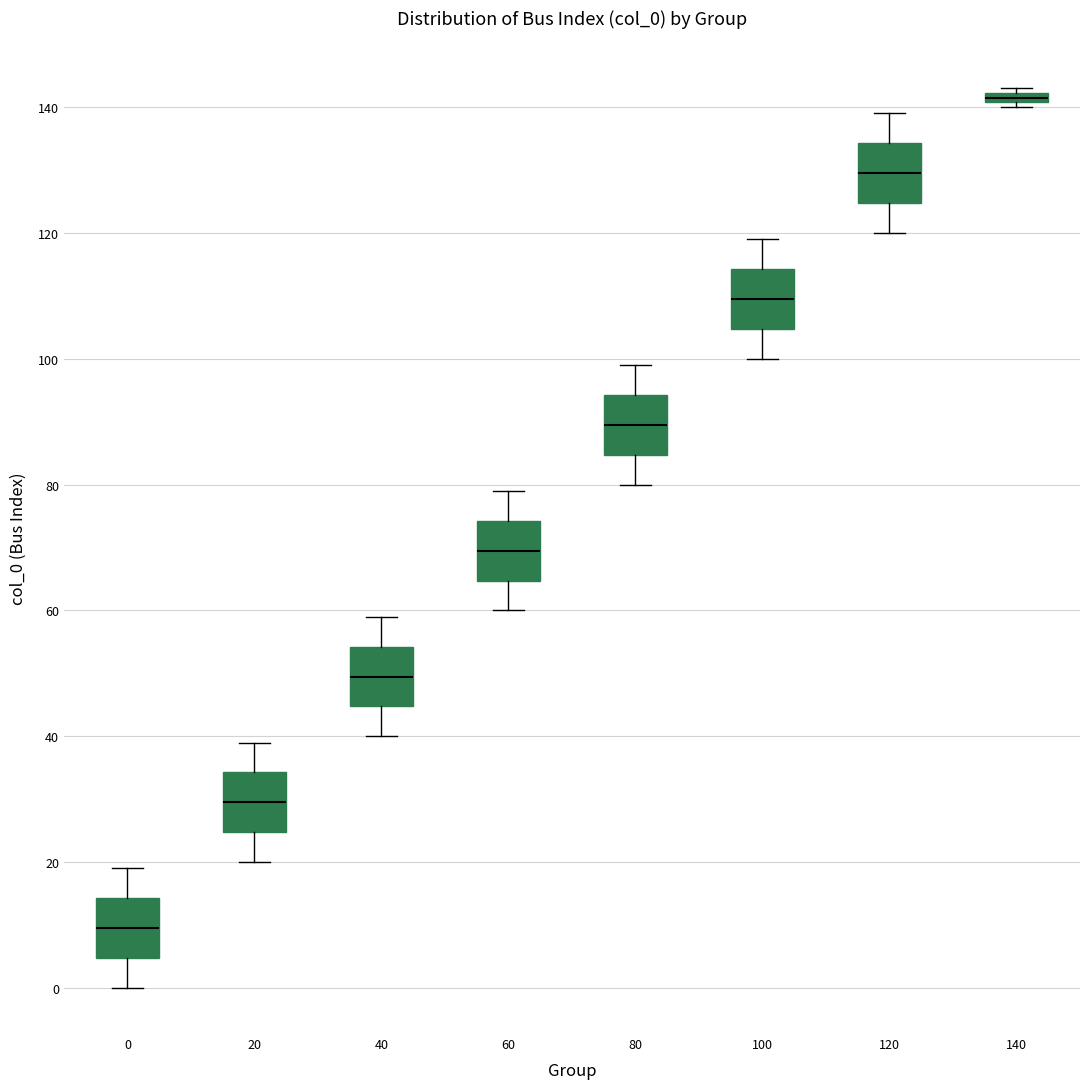

Which box's median line is the highest?

140